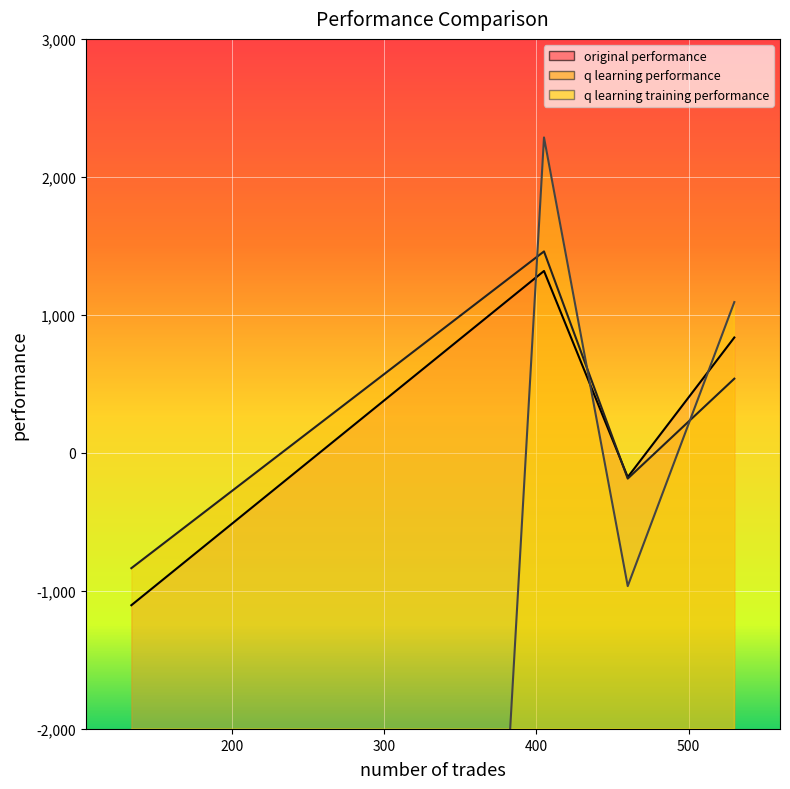

What is the difference between the maximum and second lowest values in the original performance series?

1493.6